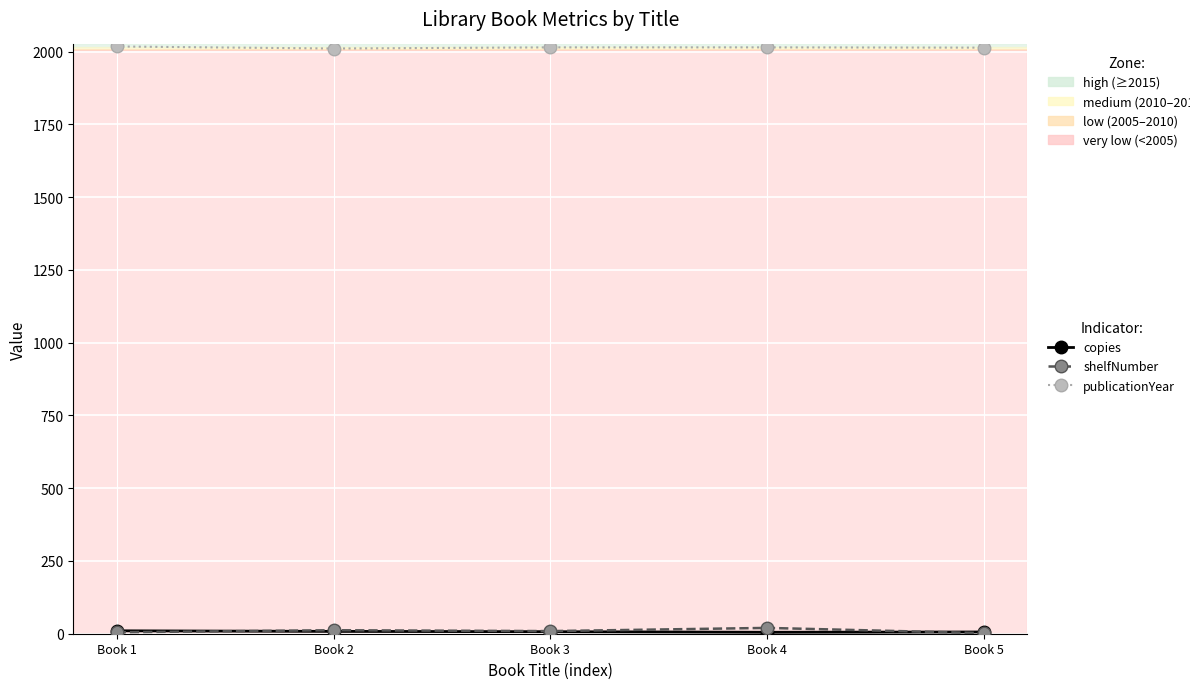

What is the maximum value shown in the chart?

2018